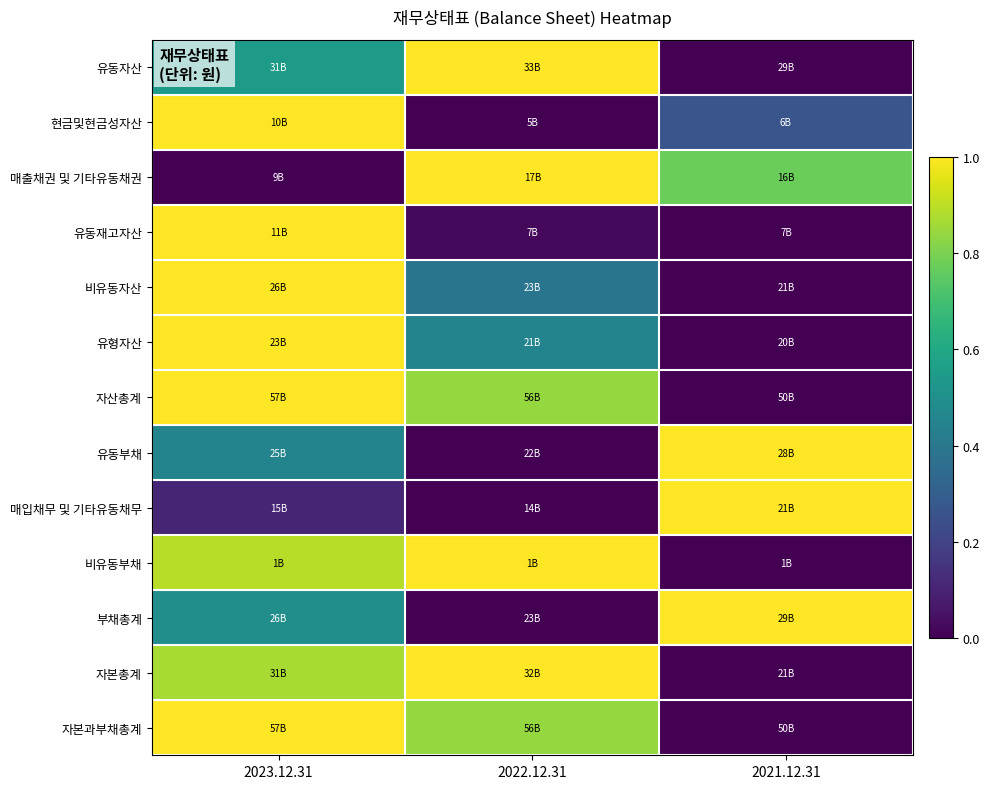

Which category has the lowest value across all series?

2021.12.31